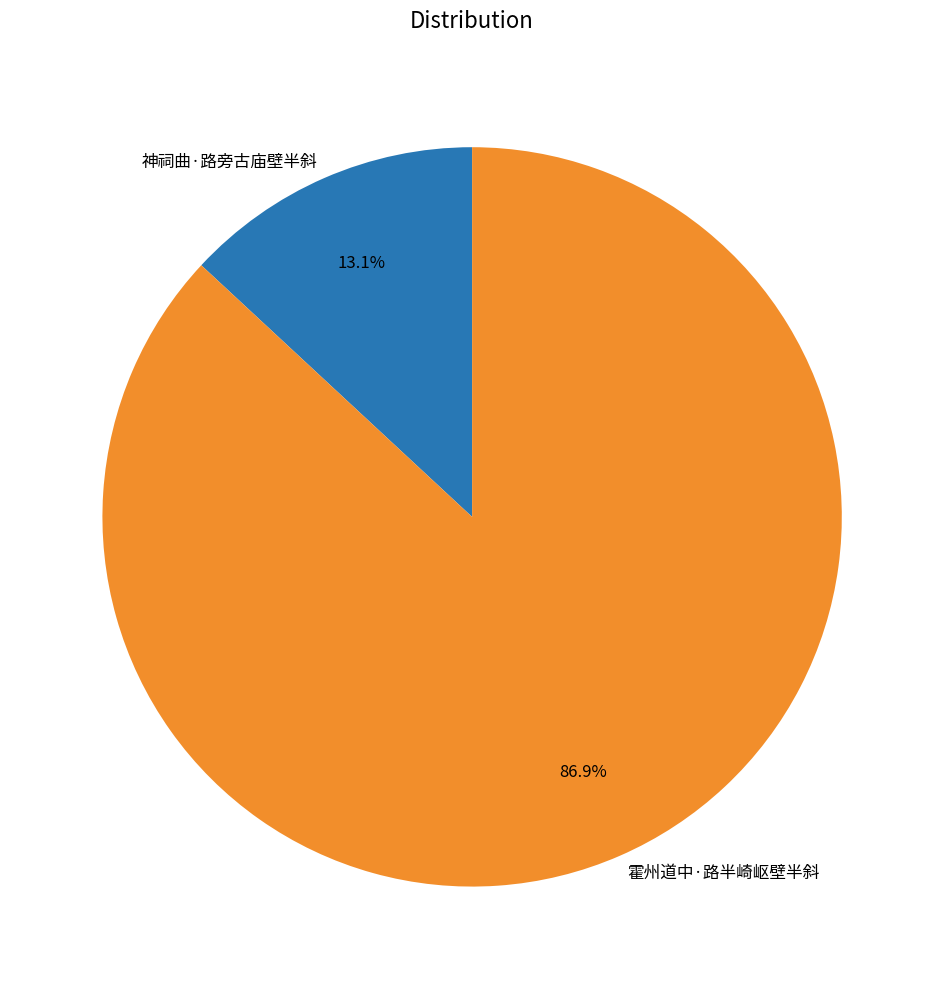

How many slices are in this pie chart?

2